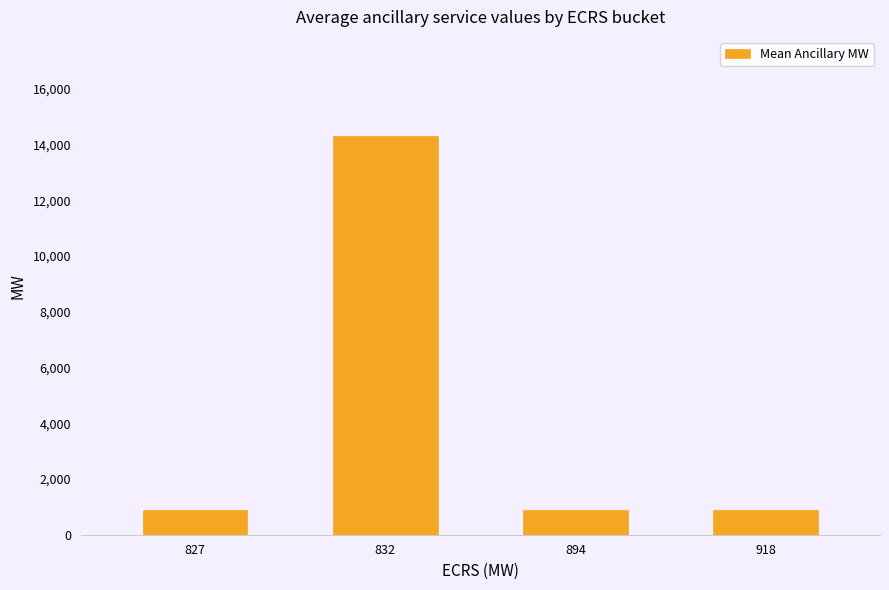

What is the value of the 1st bar from the left?

893.2